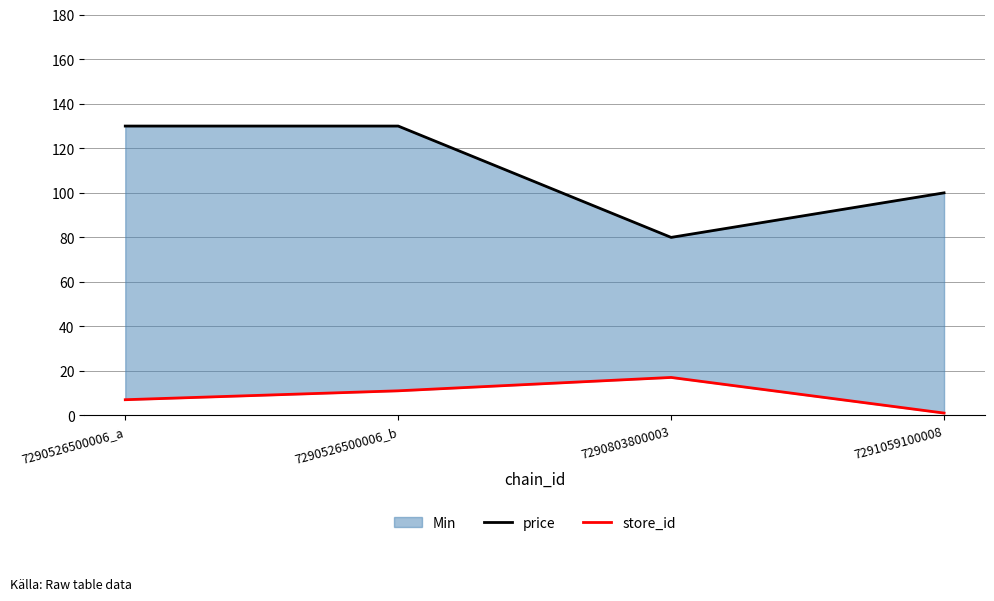

What is the total value across all series at 7290526500006_a?

136.9